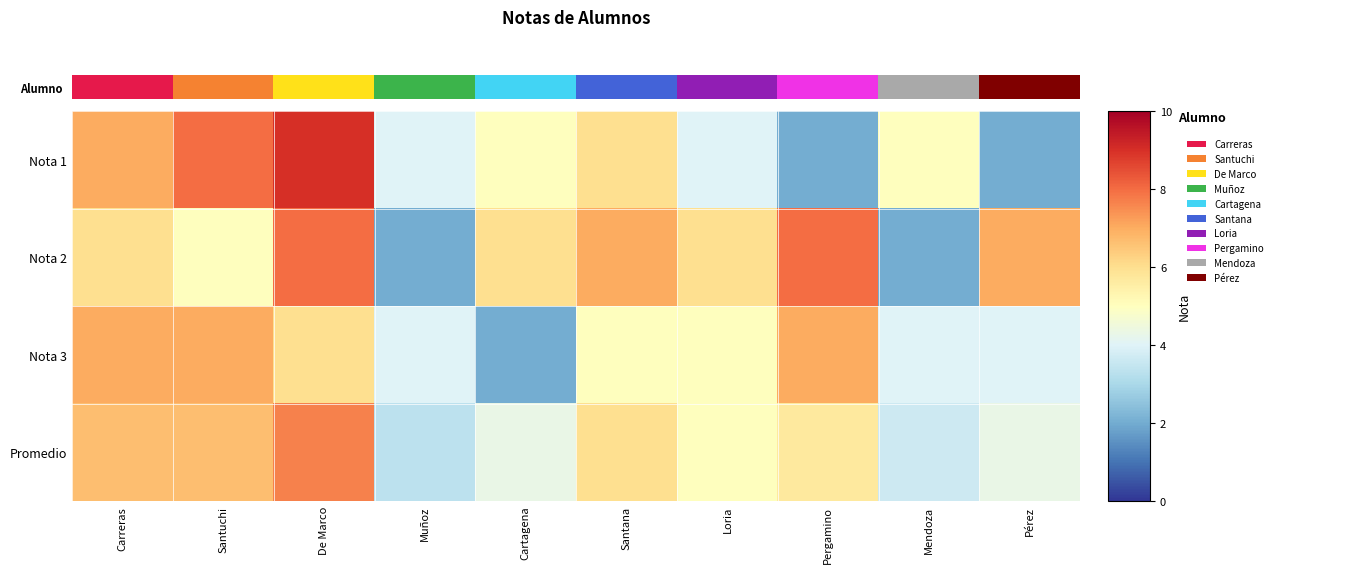

Rank the series at Santana from lowest to highest value.

Nota 3, Nota 1, Promedio, Nota 2